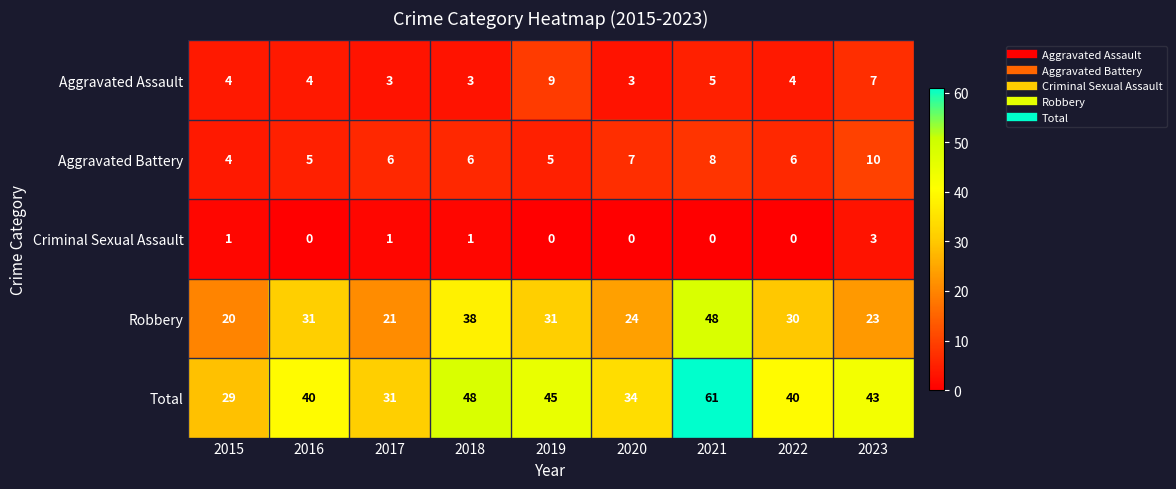

What is the difference between the maximum and minimum values in the Criminal Sexual Assault series?

3